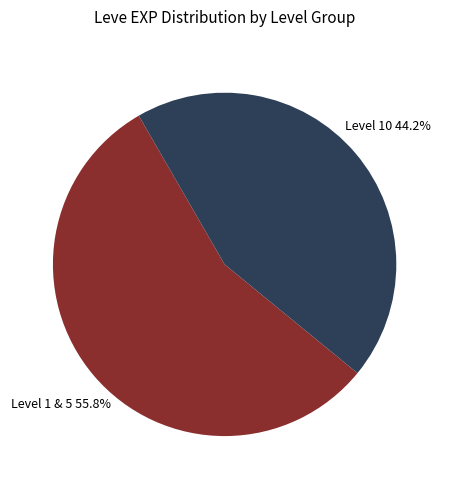

What is the majority slice?

Level 1 & 5